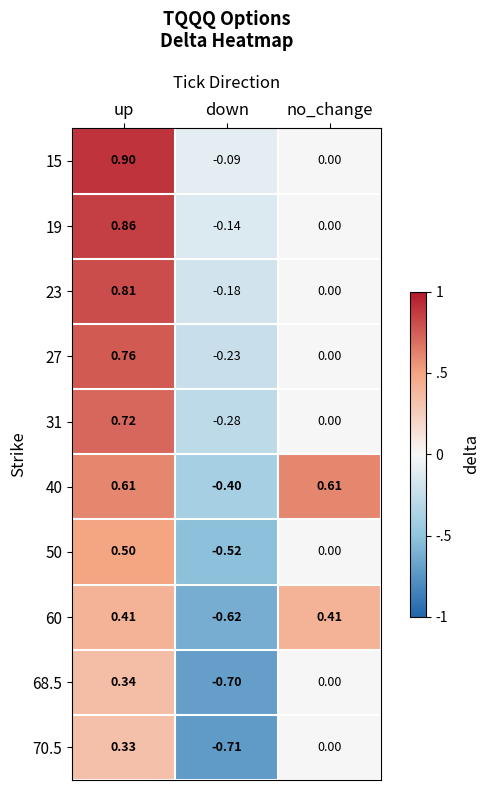

Where is 27 nearest to the value 0?

no_change